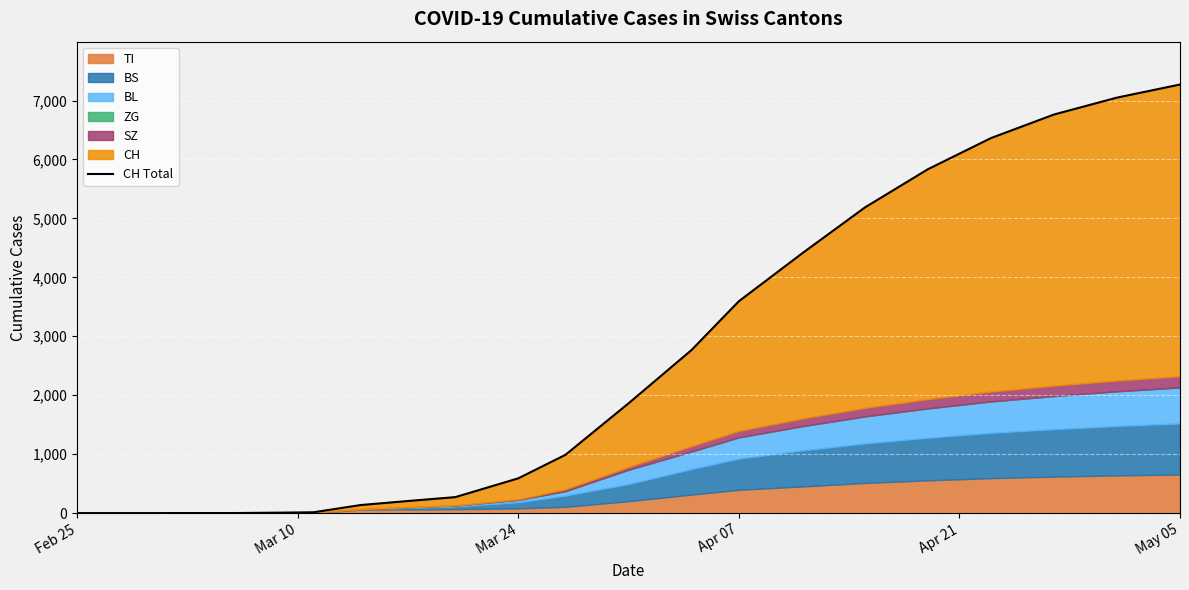

What is the value of the 3rd point from the left?

1